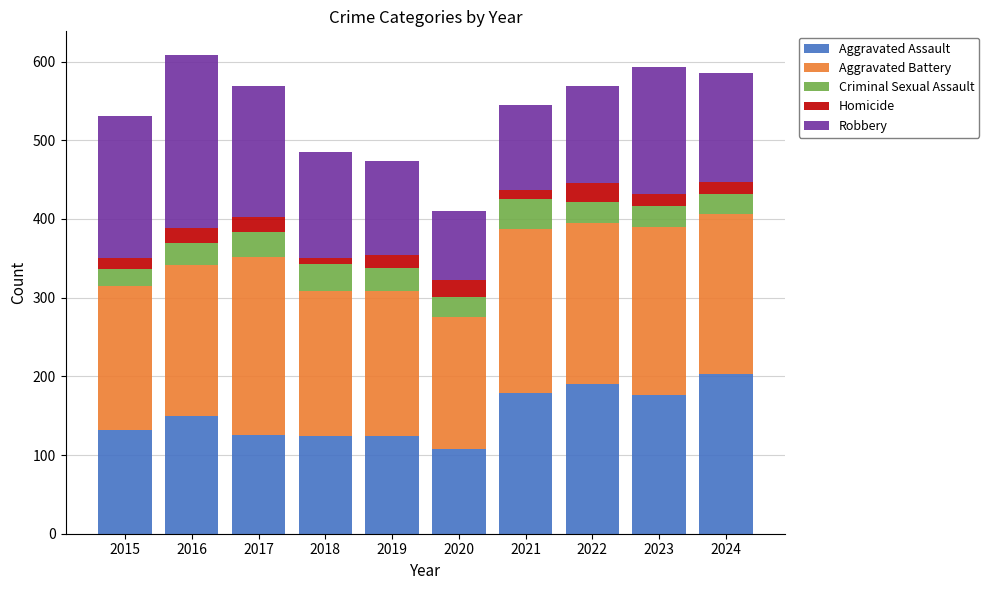

The value of Aggravated Assault at 2016 is 149. True or false?

True